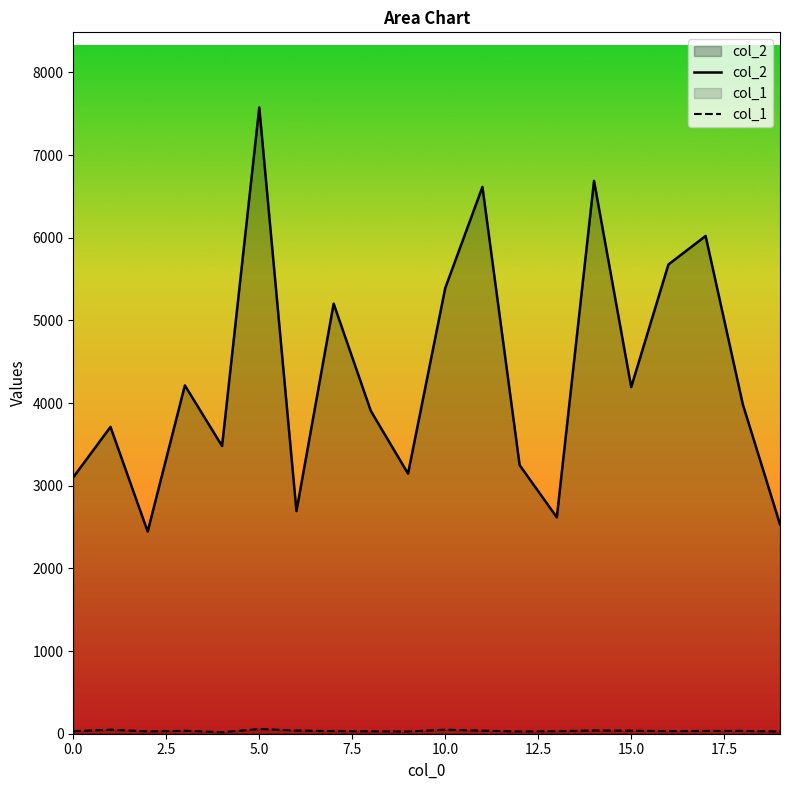

Reading right to left, transcribe all the data shown in this chart.

col_2: 2532	3985	6021	5676	4193	6688	2617	3249	6614	5391	3146	3904	5202	2693	7575	3480	4213	2445	3711	3102
col_1: 26	34	34	31	37	40	30	27	37	49	27	29	32	39	57	18	36	28	49	31